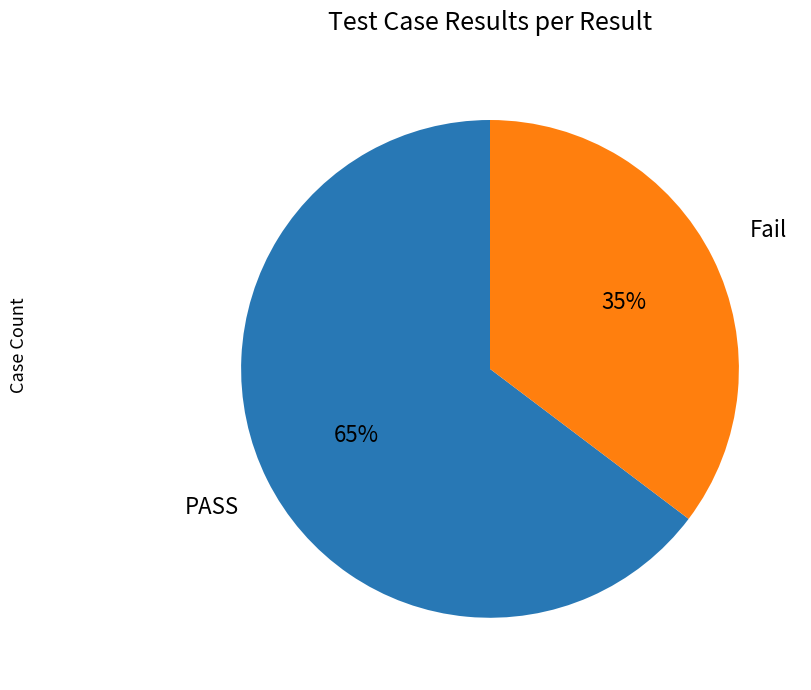

Does any single category account for the majority?

Yes